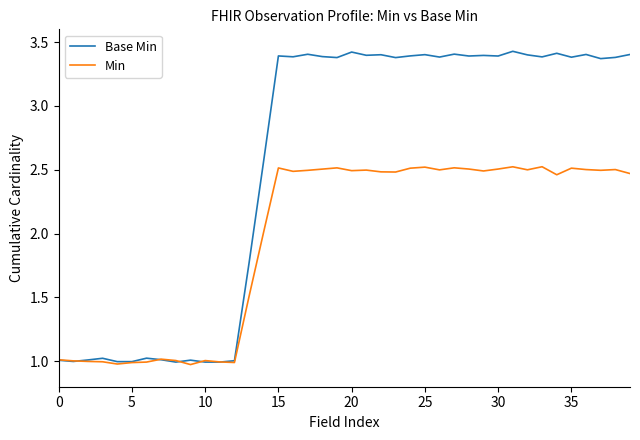

List the series in order of their peak value, highest first.

Base Min, Min